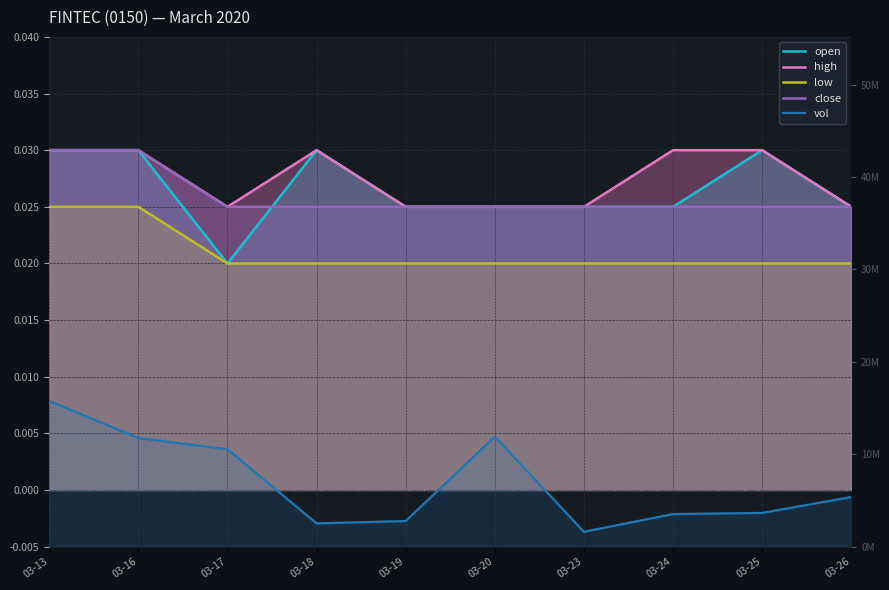

Reading right to left, list all the values displayed in this chart.

open: 03-26=0.0	03-25=0.0	03-24=0.0	03-23=0.0	03-20=0.0	03-19=0.0	03-18=0.0	03-17=0.0	03-16=0.0	03-13=0.0
high: 03-26=0.0	03-25=0.0	03-24=0.0	03-23=0.0	03-20=0.0	03-19=0.0	03-18=0.0	03-17=0.0	03-16=0.0	03-13=0.0
low: 03-26=0.0	03-25=0.0	03-24=0.0	03-23=0.0	03-20=0.0	03-19=0.0	03-18=0.0	03-17=0.0	03-16=0.0	03-13=0.0
close: 03-26=0.0	03-25=0.0	03-24=0.0	03-23=0.0	03-20=0.0	03-19=0.0	03-18=0.0	03-17=0.0	03-16=0.0	03-13=0.0
vol: 03-26=5371200.0	03-25=3650100.0	03-24=3525500.0	03-23=1608000.0	03-20=11903500.0	03-19=2774300.0	03-18=2519300.0	03-17=10534000.0	03-16=11758200.0	03-13=15757500.0